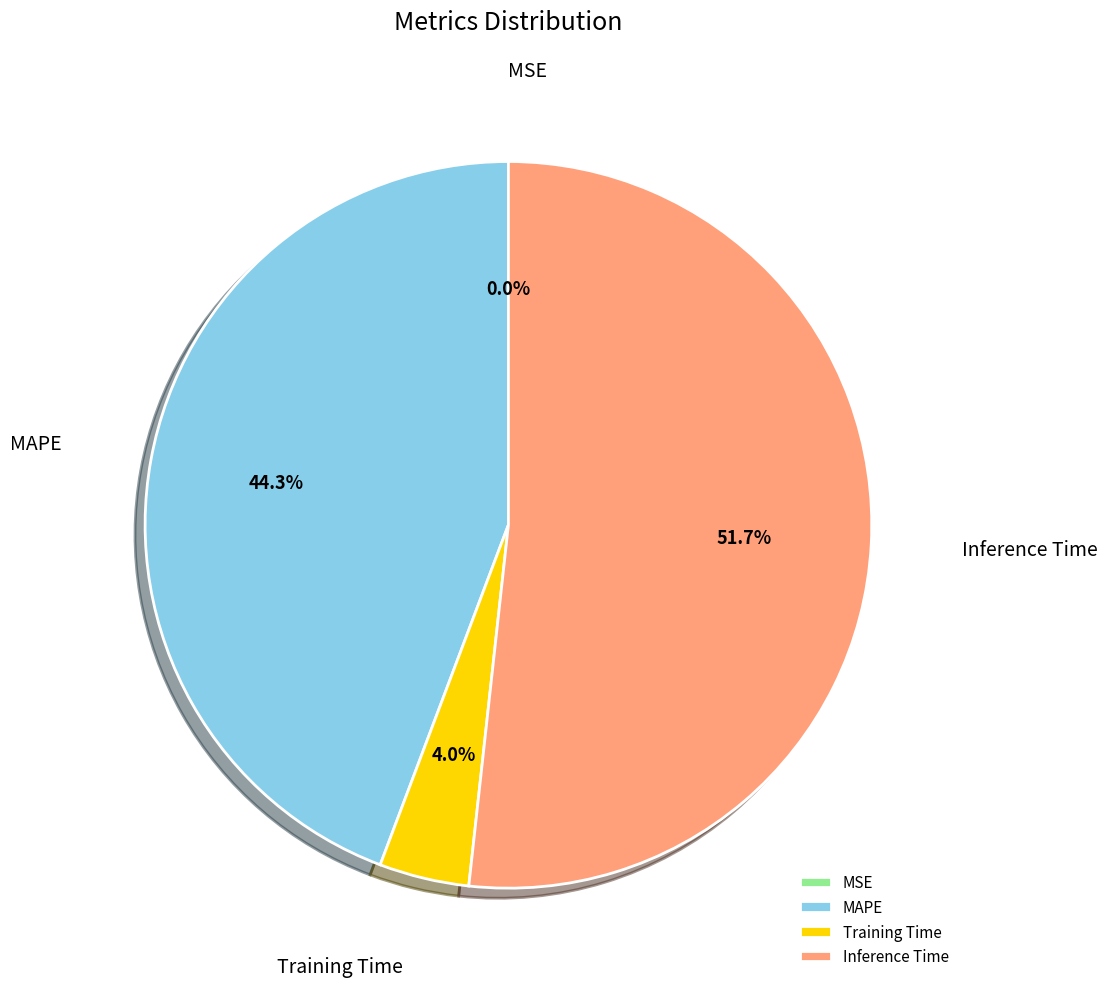

Which slice represents more than half of the pie?

Inference Time